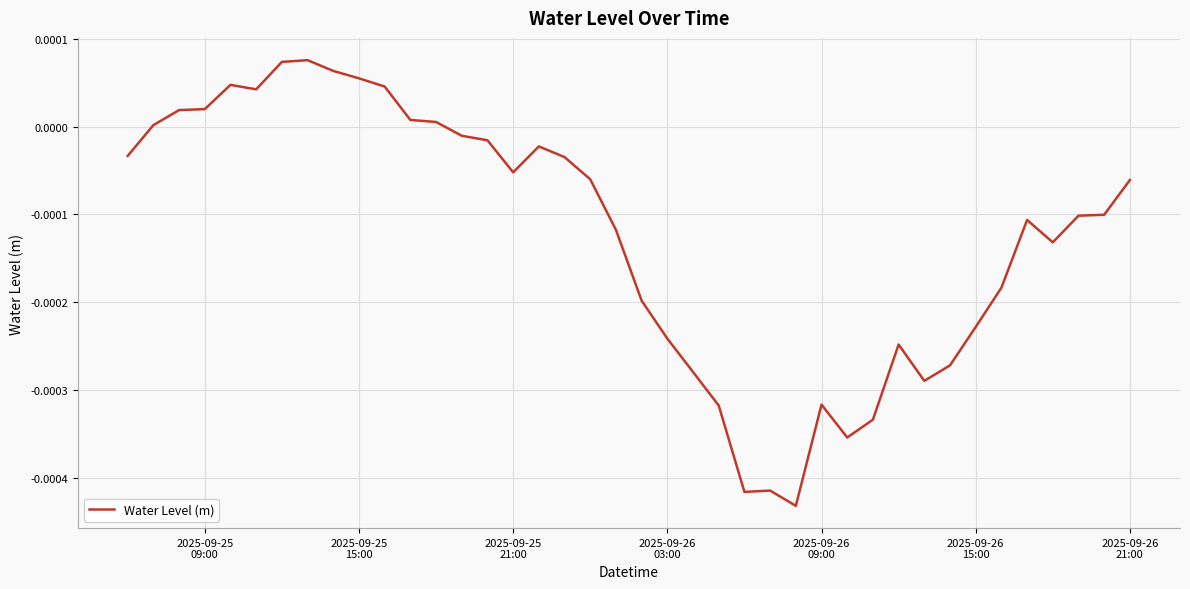

How many lines are shown in the chart?

1